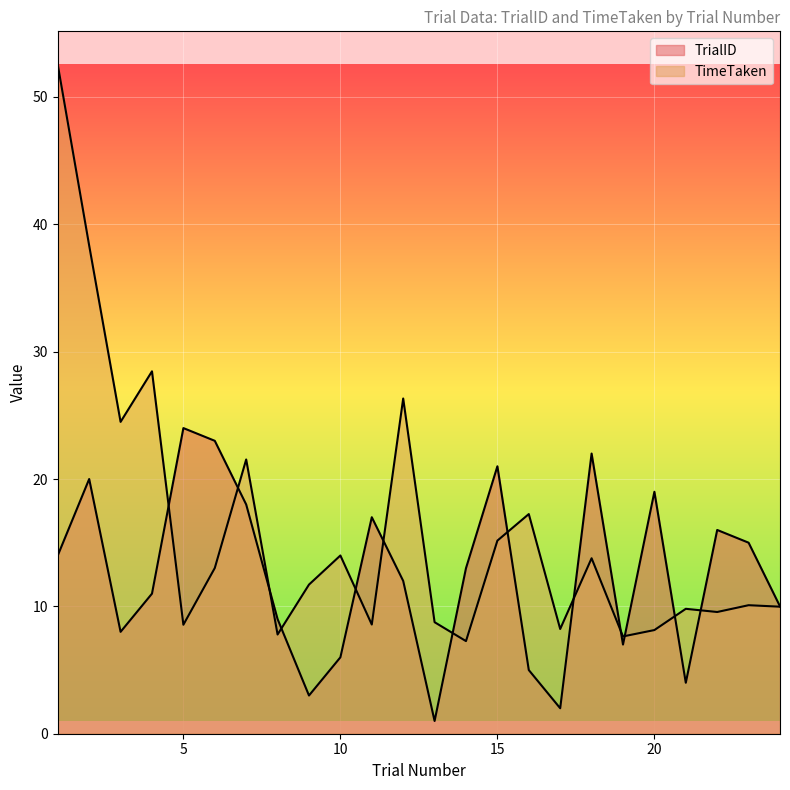

Count the number of data series in this chart.

2